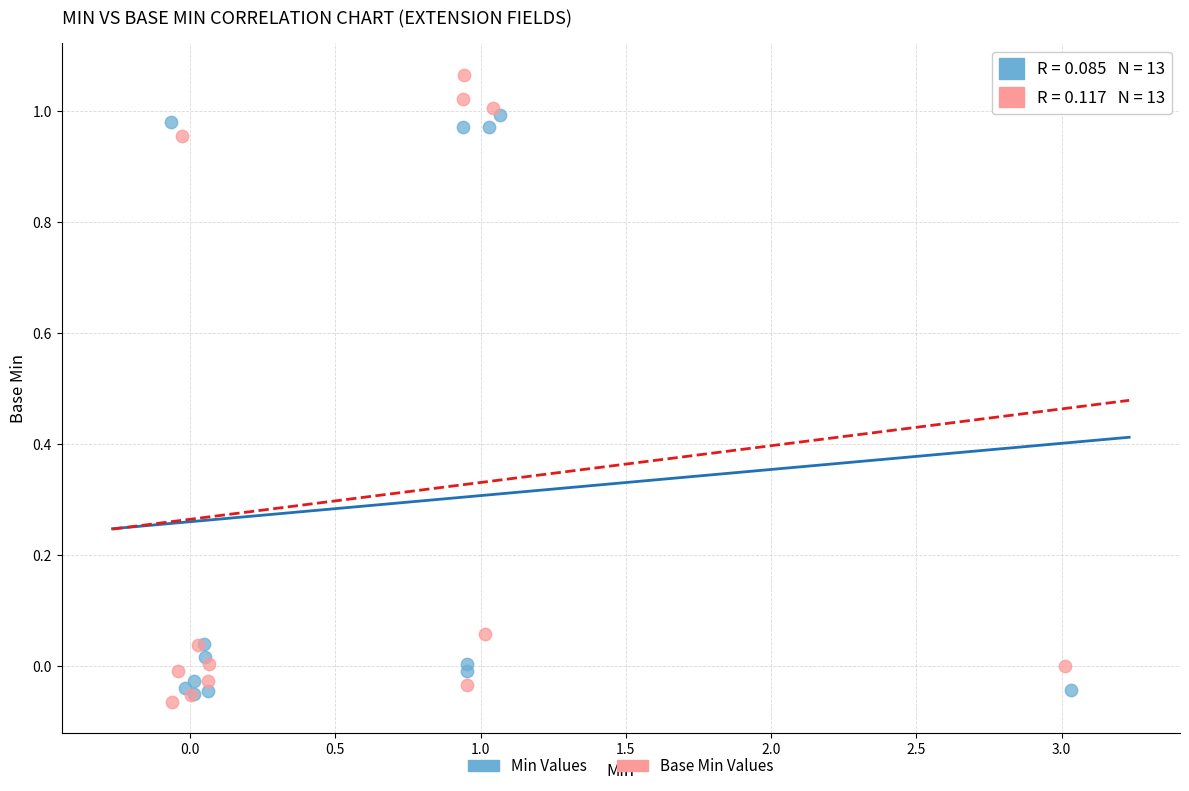

Which series reaches the minimum Y coordinate?

Base Min Values